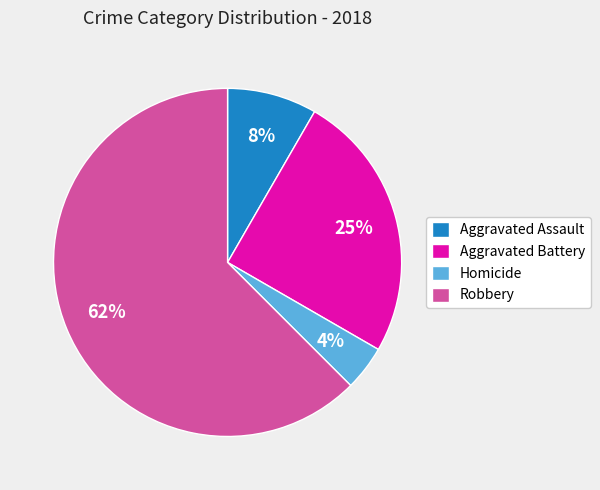

The Robbery slice represents 55% of the pie. True or false?

False